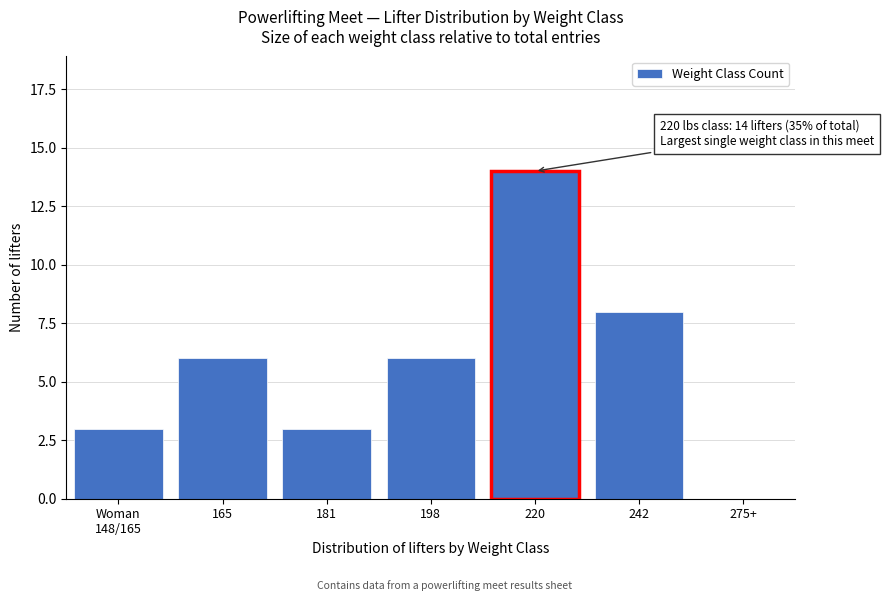

Which label corresponds to the largest value in the chart?

220